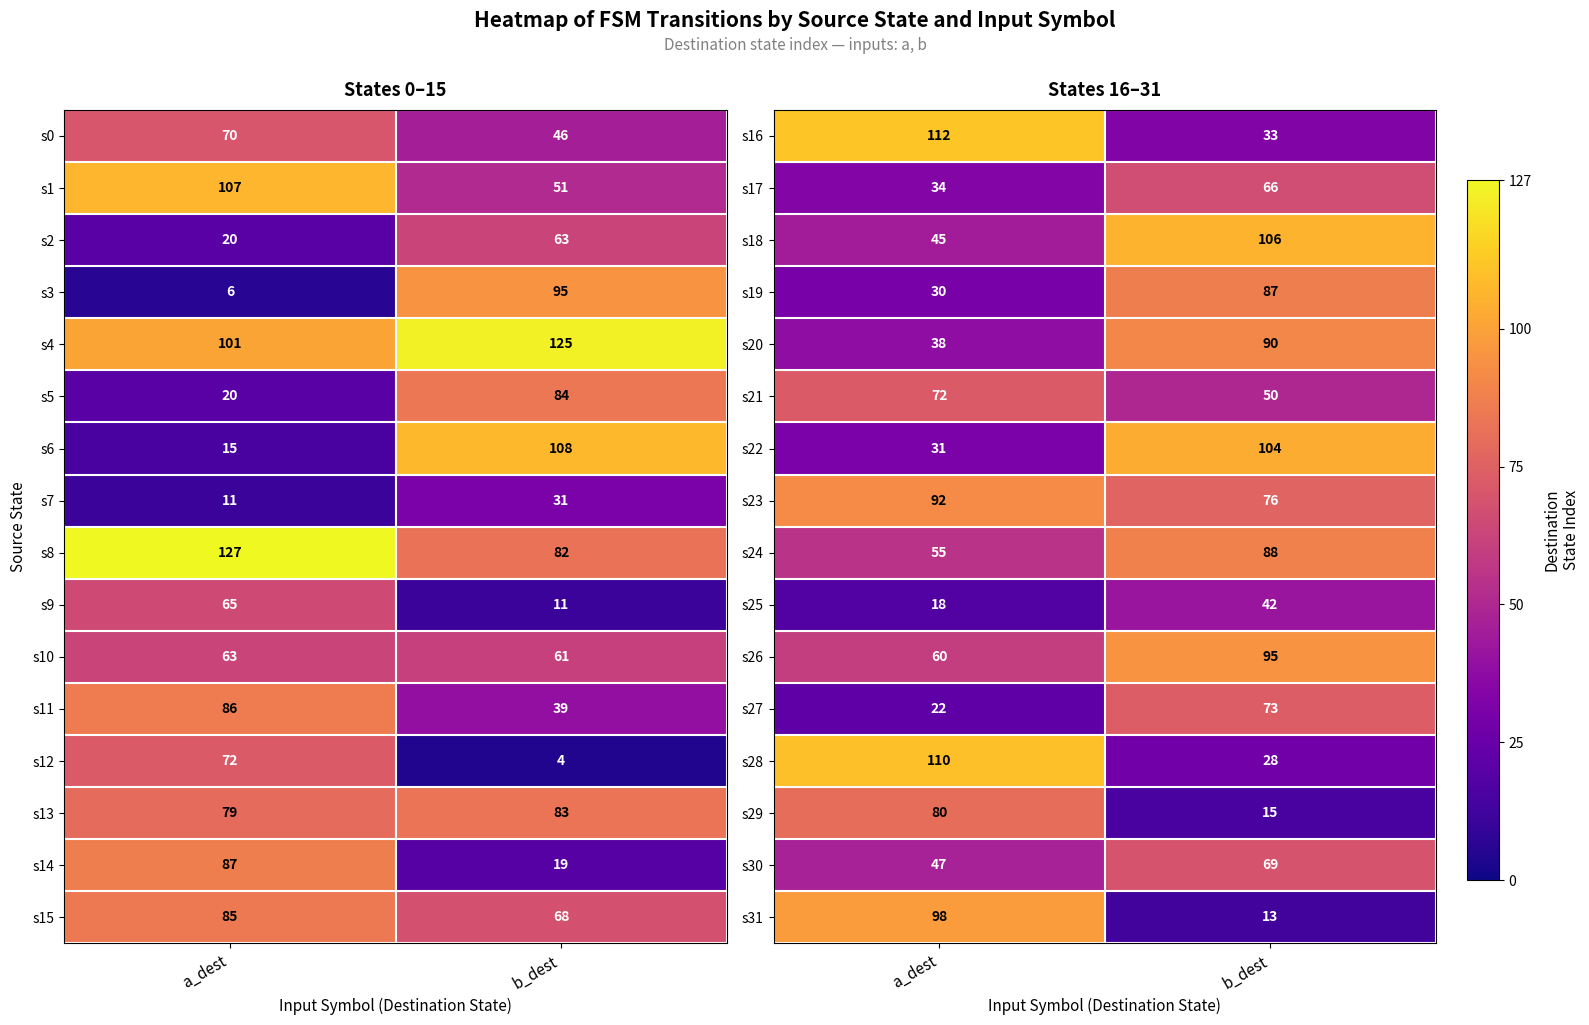

Is it true that s30 equals 19 at a_dest?

False